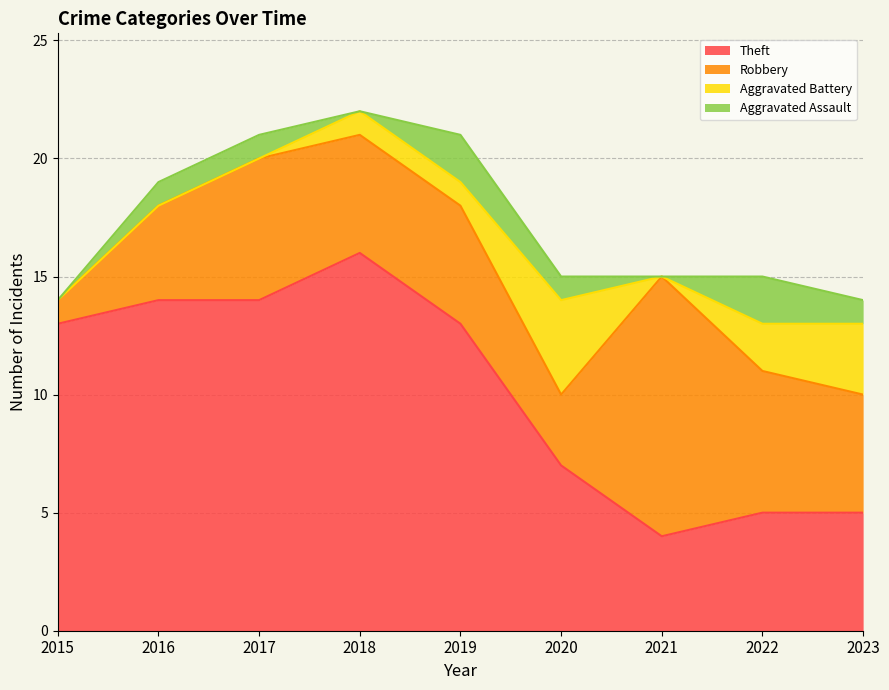

Reading left to right, what are all the values shown in this chart?

Aggravated Assault: 0	1	1	0	2	1	0	2	1
Aggravated Battery: 0	0	0	1	1	4	0	2	3
Robbery: 1	4	6	5	5	3	11	6	5
Theft: 13	14	14	16	13	7	4	5	5